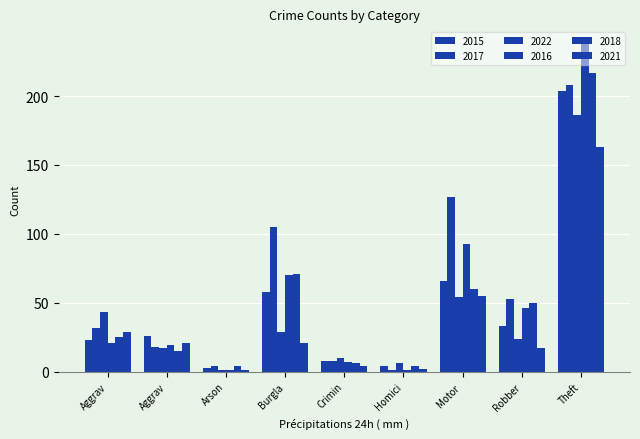

Reading left to right, what are all the values shown in this chart?

2015: 23	26	3	58	8	4	66	33	204
2017: 32	18	4	105	8	1	127	53	208
2022: 43	17	1	29	10	6	54	24	186
2016: 21	19	1	70	7	1	93	46	238
2018: 25	15	4	71	6	4	60	50	217
2021: 29	21	1	21	4	2	55	17	163